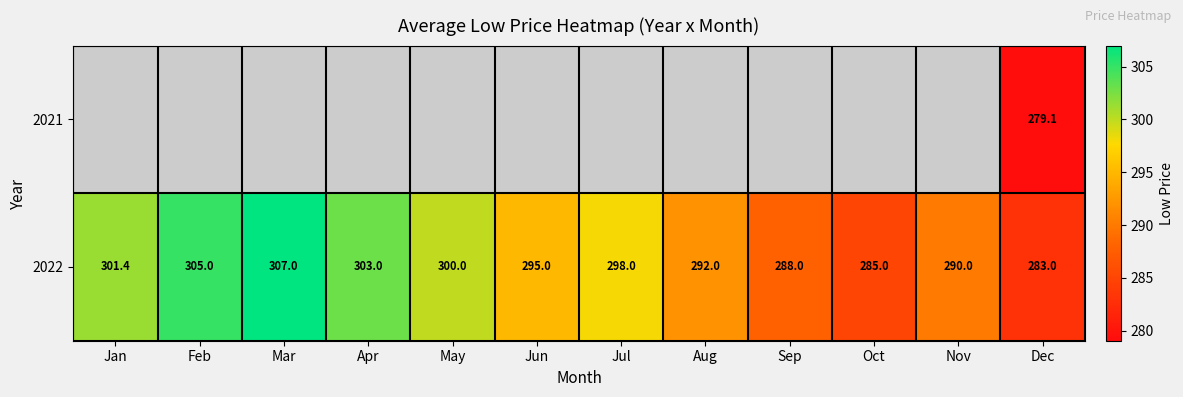

Between May and Feb, which is larger?

Feb